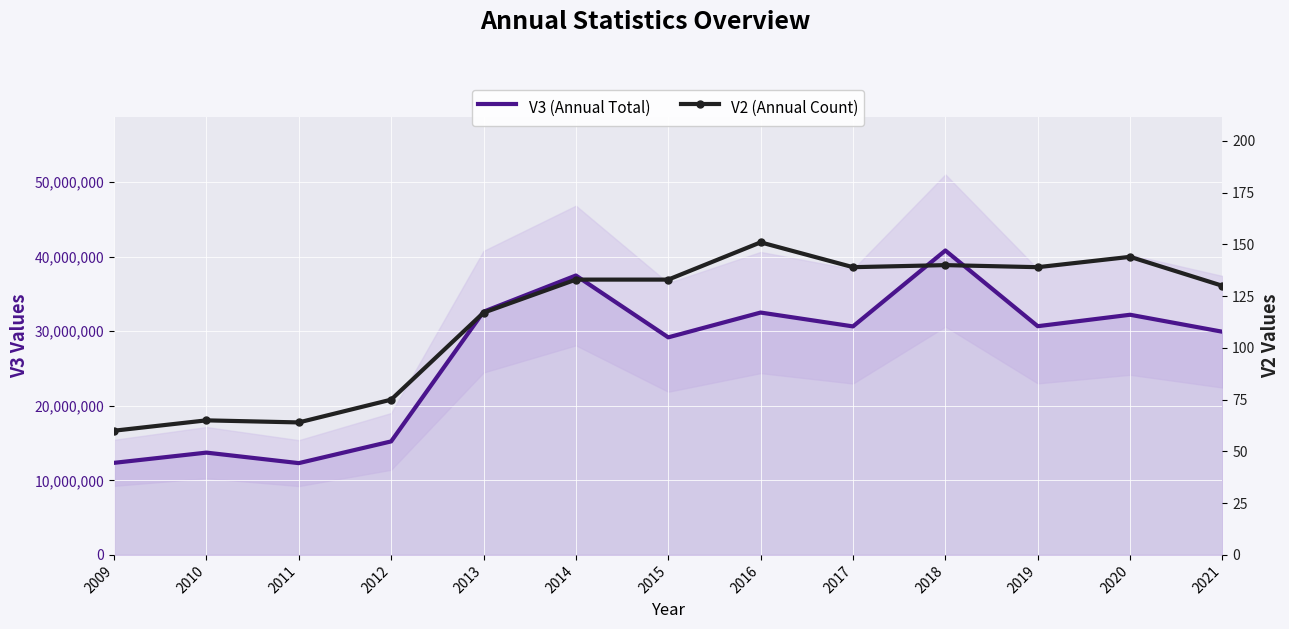

At which label does V3 (Annual Total) first exceed 30654100?

2013